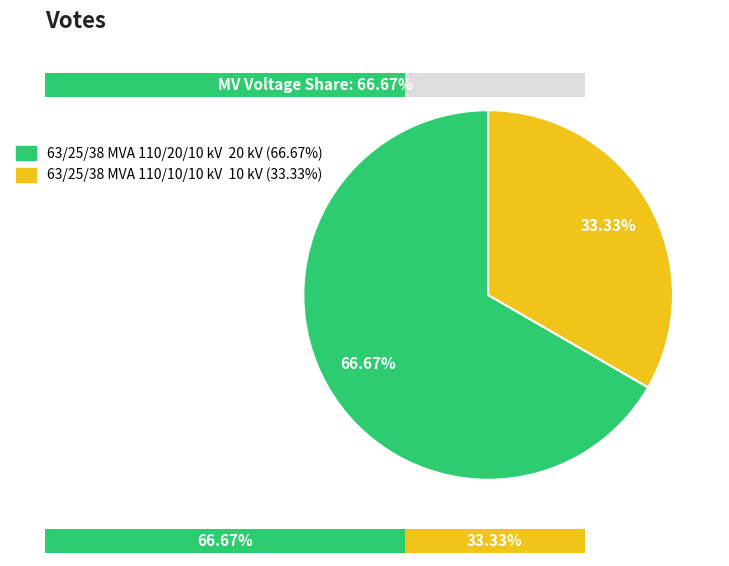

How many segments does this pie chart have?

2